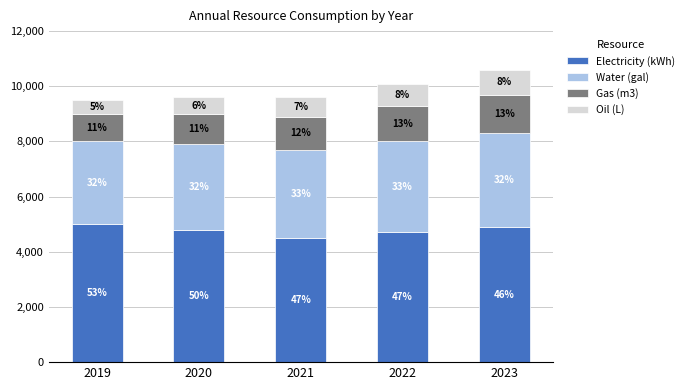

What is the approximate value of Oil (L) at 2022, to the nearest 50?

800